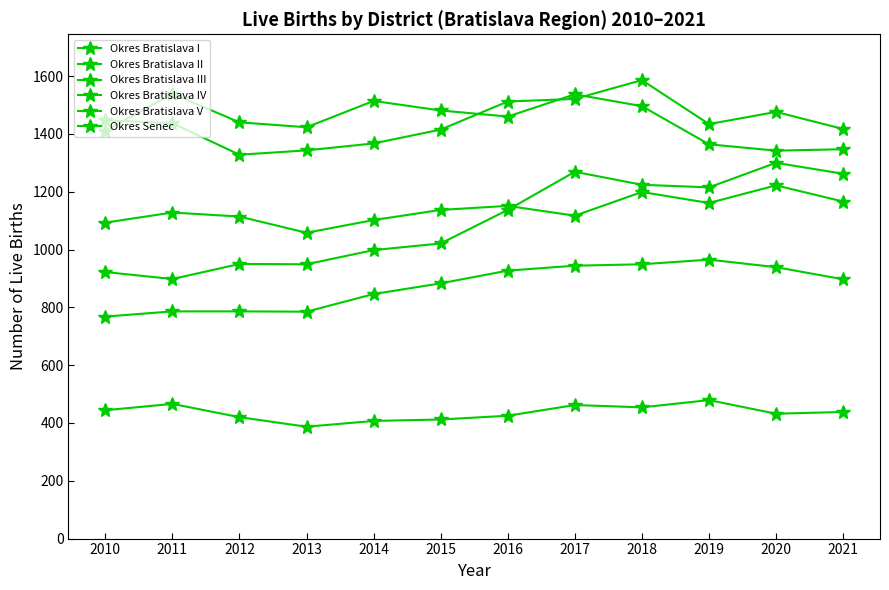

How many lines are shown in the chart?

6